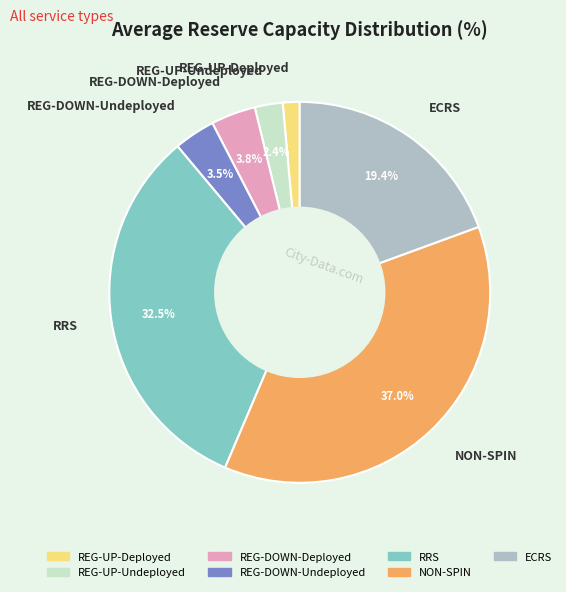

What is the smallest slice in the pie chart?

REG-UP-Deployed